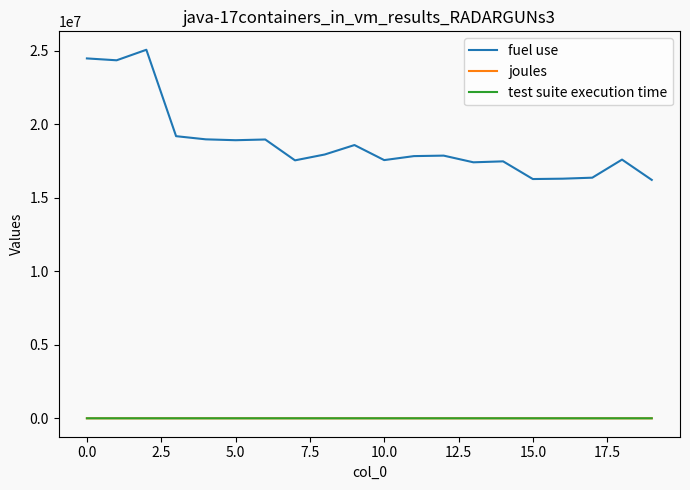

True or false: joules and fuel use cross at least once.

False